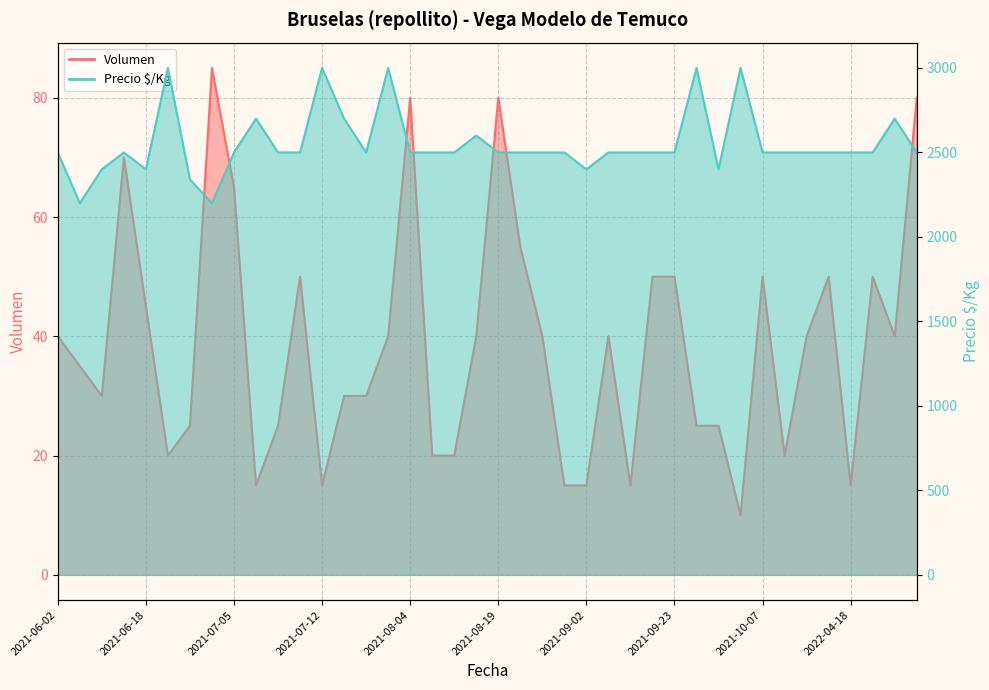

Read the Precio $/Kg value at 2022-05-04, to the nearest 100.

2500